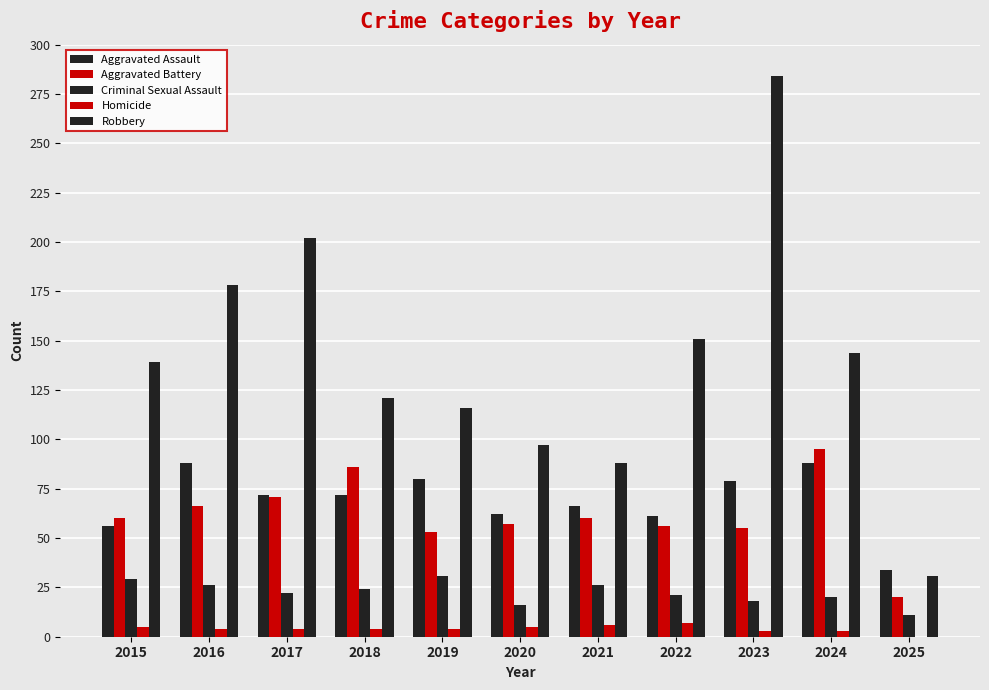

Reading left to right, extract all data points from this chart.

Aggravated Assault: 2015=56	2016=88	2017=72	2018=72	2019=80	2020=62	2021=66	2022=61	2023=79	2024=88	2025=34
Aggravated Battery: 2015=60	2016=66	2017=71	2018=86	2019=53	2020=57	2021=60	2022=56	2023=55	2024=95	2025=20
Criminal Sexual Assault: 2015=29	2016=26	2017=22	2018=24	2019=31	2020=16	2021=26	2022=21	2023=18	2024=20	2025=11
Homicide: 2015=5	2016=4	2017=4	2018=4	2019=4	2020=5	2021=6	2022=7	2023=3	2024=3	2025=0
Robbery: 2015=139	2016=178	2017=202	2018=121	2019=116	2020=97	2021=88	2022=151	2023=284	2024=144	2025=31